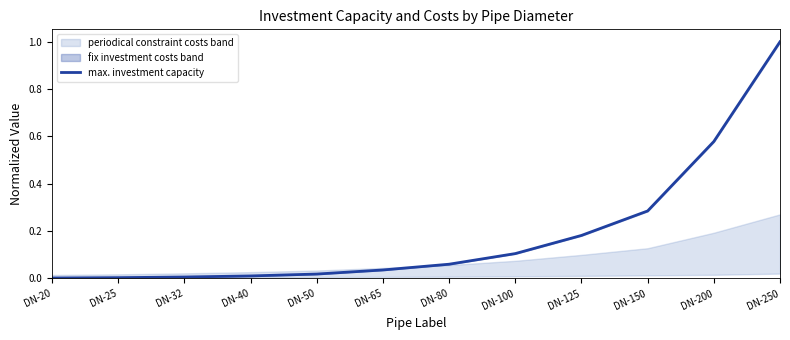

True or false: the data shows 0.3 at DN-150.

True